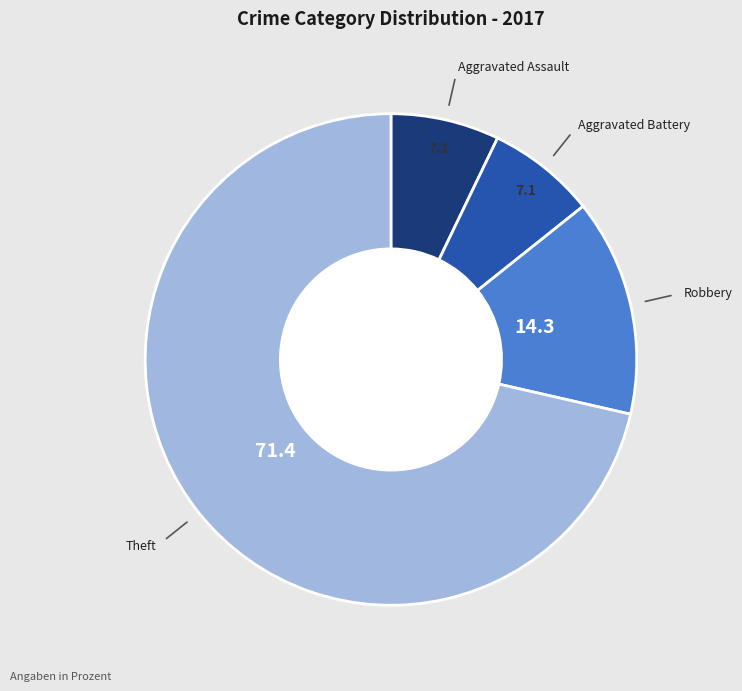

Does any single category account for the majority?

Yes